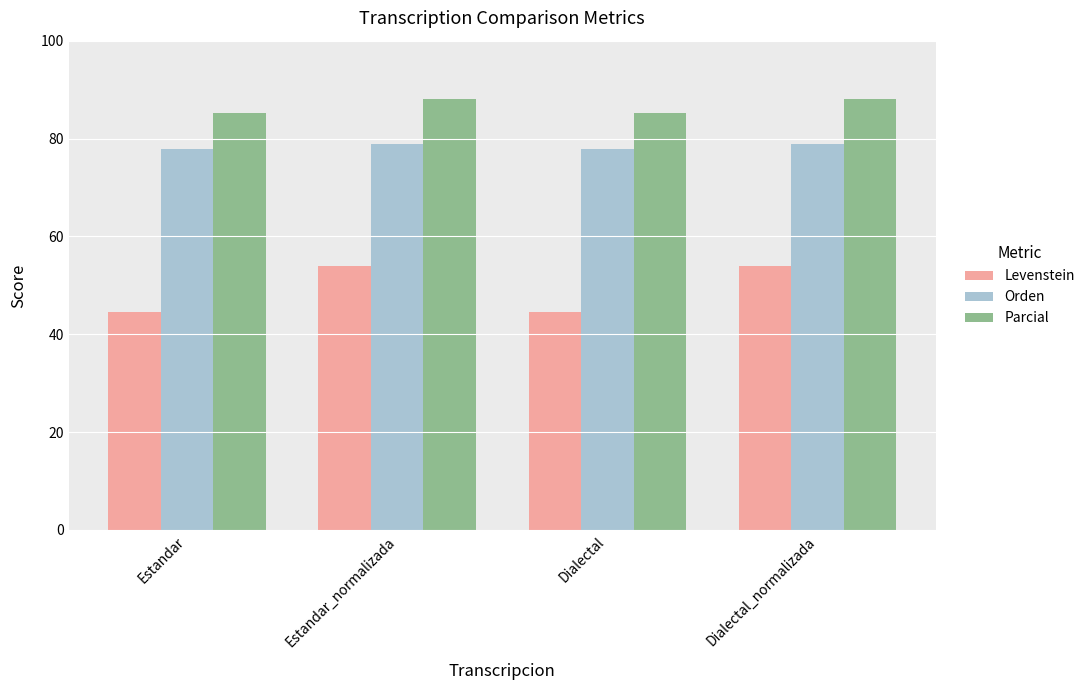

What is the difference between the highest and lowest values at Dialectal?

40.6